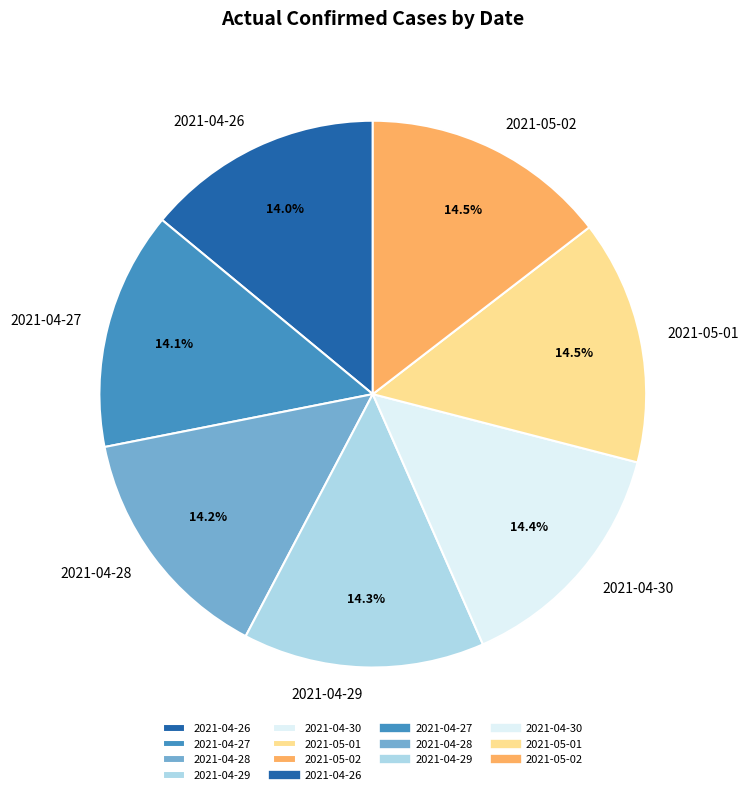

What is the ratio of the value at 2021-04-29 to the value at 2021-04-30?

1.0